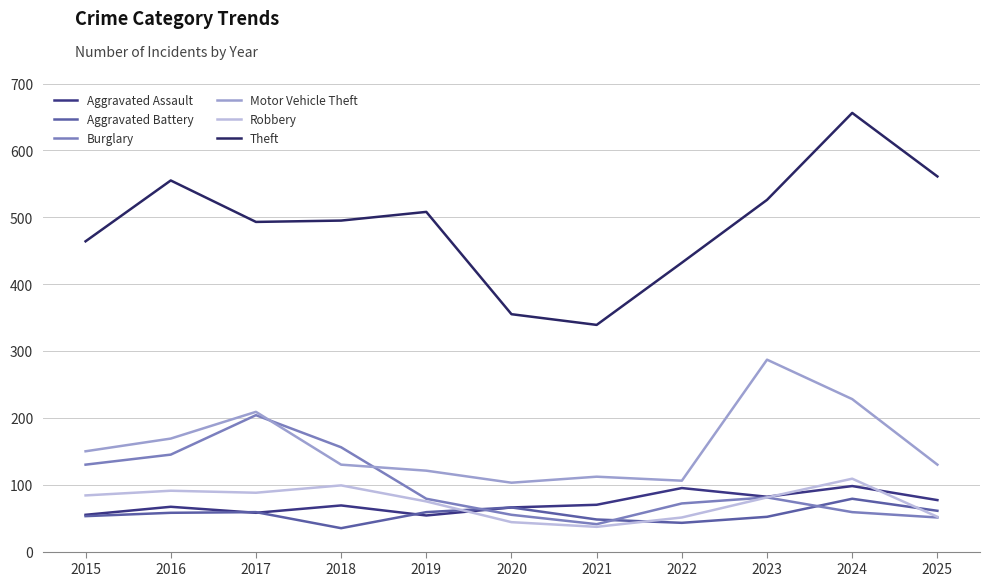

Reading right to left, extract all data points from this chart.

Aggravated Assault: 77	98	82	95	70	66	54	69	58	67	55
Aggravated Battery: 61	79	52	43	48	66	59	35	59	58	53
Burglary: 51	59	81	72	41	55	79	156	204	145	130
Motor Vehicle Theft: 130	228	287	106	112	103	121	130	209	169	150
Robbery: 52	109	81	51	37	44	75	99	88	91	84
Theft: 561	656	526	432	339	355	508	495	493	555	464